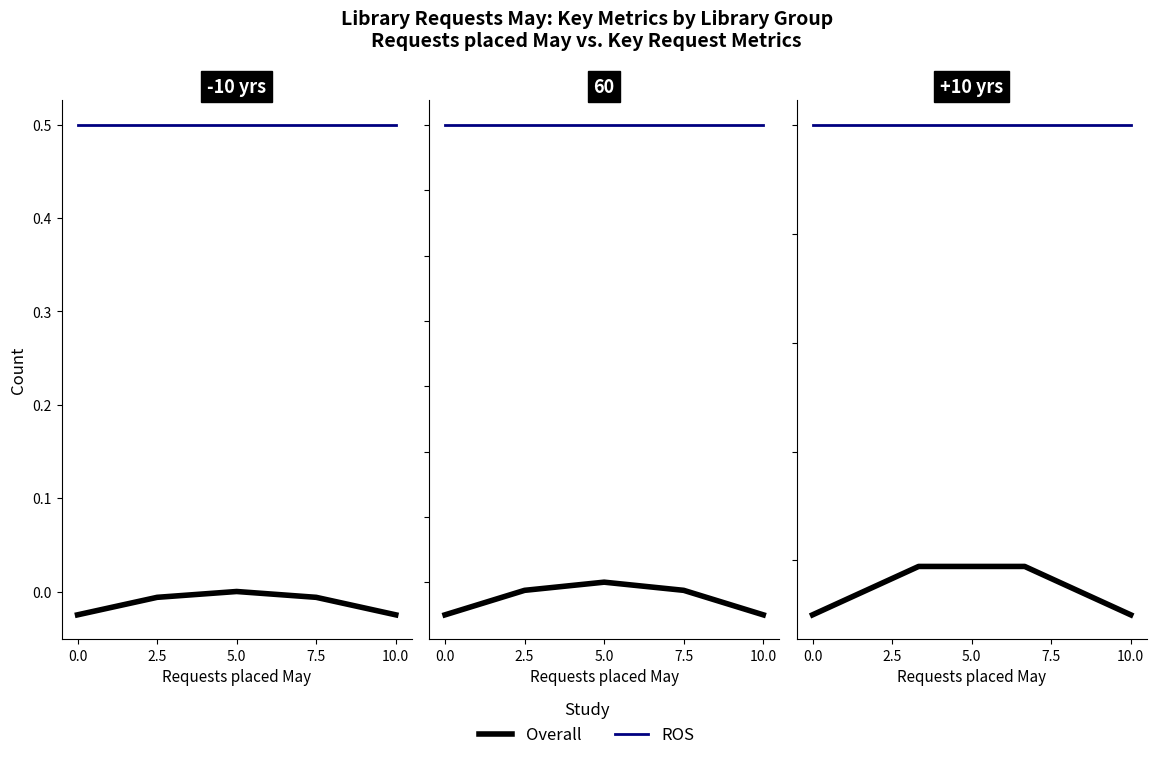

Is the value of ROS at 5.0 greater than the value of Overall at 0.0?

Yes